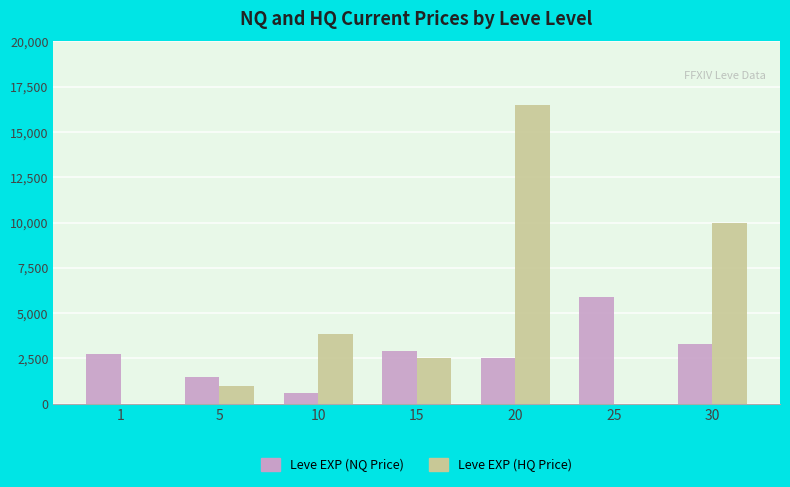

The Leve EXP (NQ Price) series shows 1358.4 at 15. True or false?

False